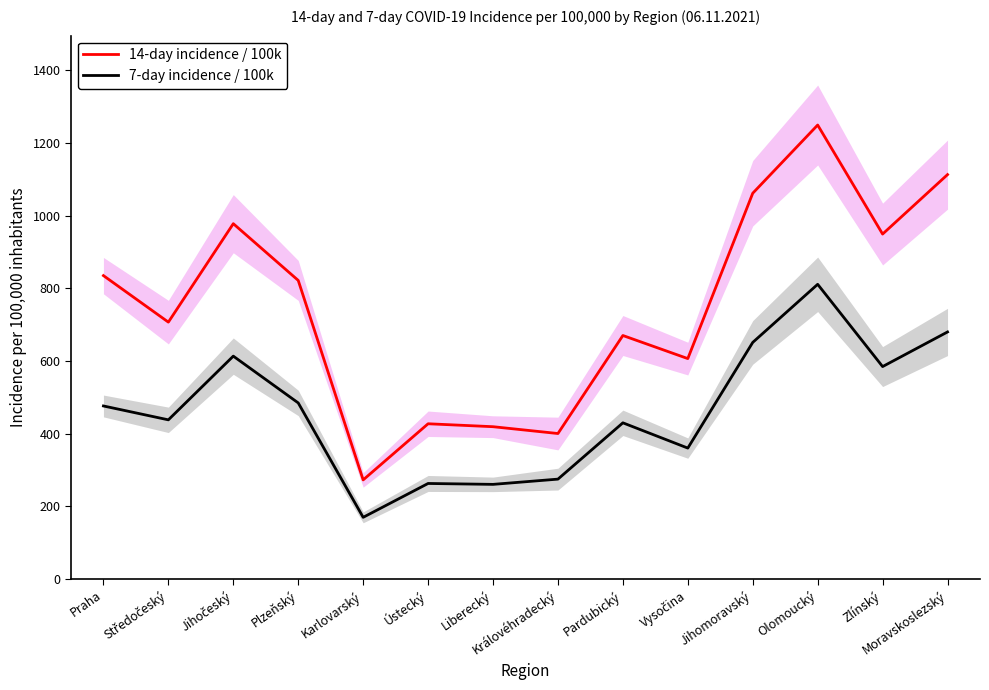

What is the maximum value shown in the chart?

1249.4